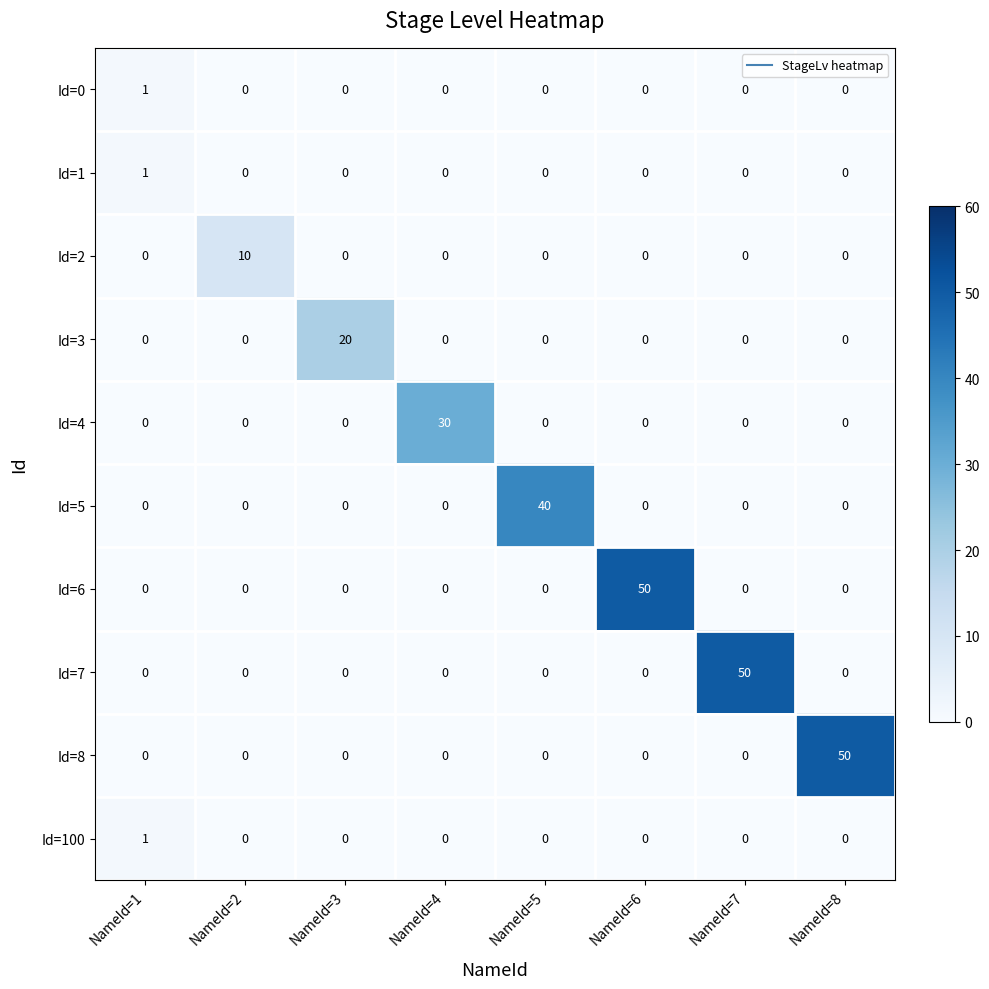

The Id=4 series shows 13 at NameId=6. True or false?

False